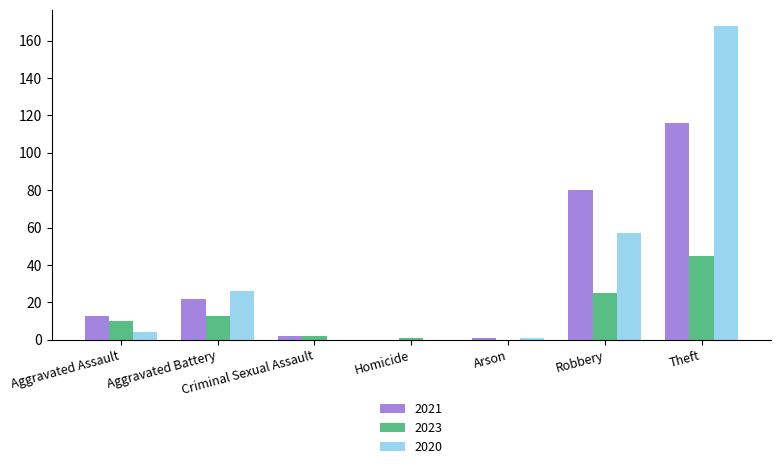

What is the highest value of the 2023 series?

45